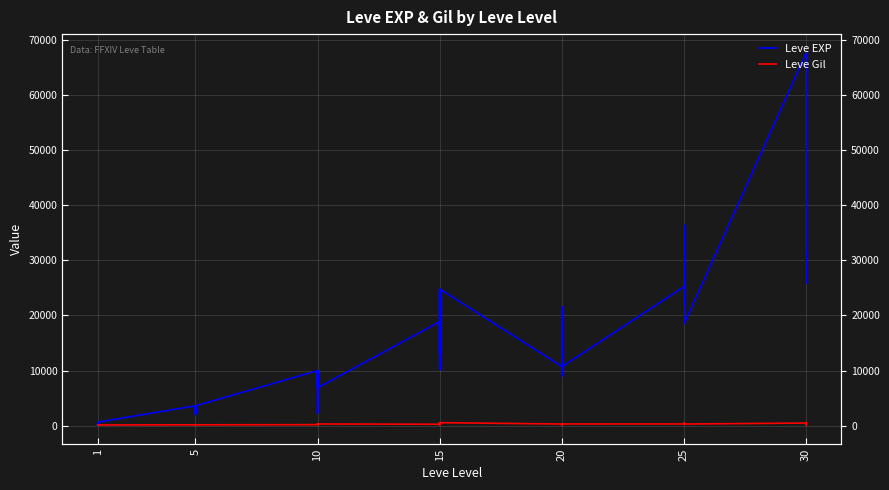

The value of Leve Gil at 25 is 278. True or false?

False